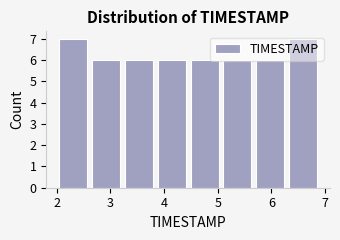

What is the height of the bar covering 5.7 to 6.3 on the x-axis? Neither the bar edges nor the heights are printed on the chart, so give them approximately, as read against the axes.

6